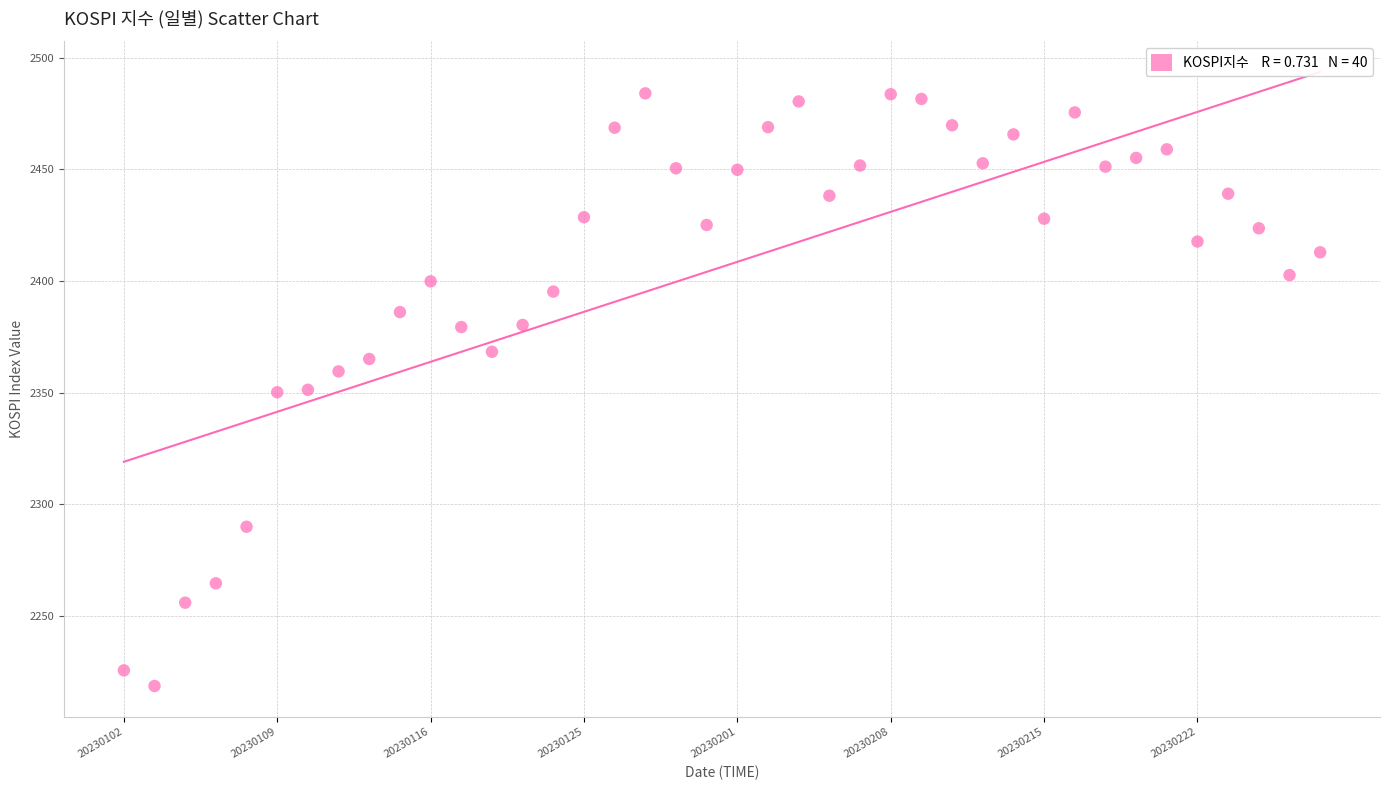

What is the range of Y values (max minus min)?

265.3